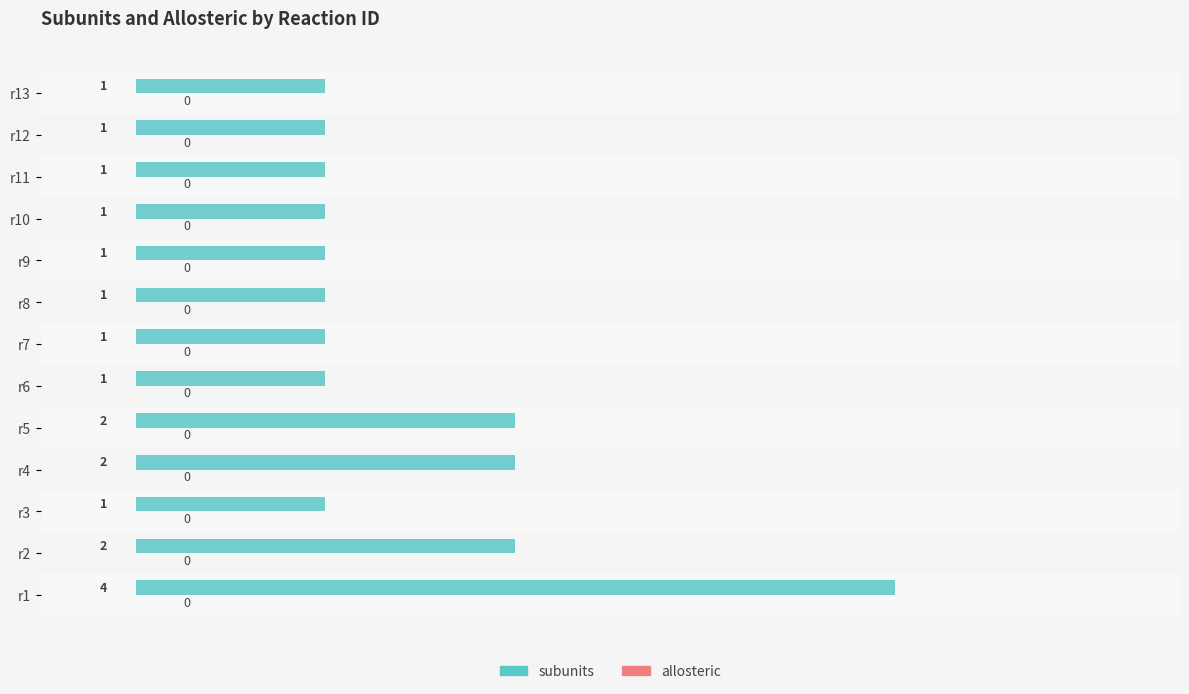

What is the difference between the maximum and minimum values?

3